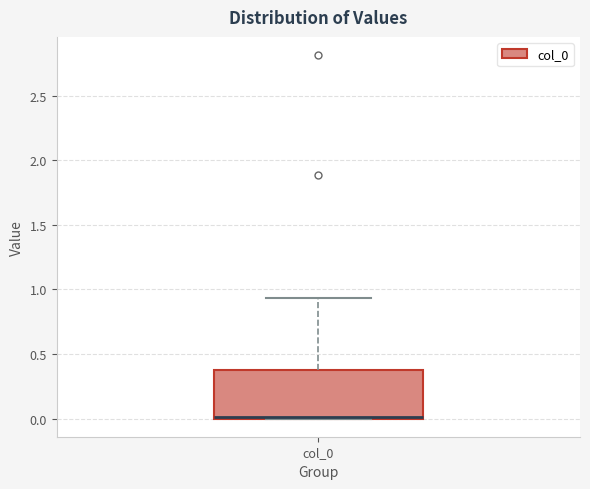

Read this box plot against the y-axis: the position of the median line, the range covered by the box, and the ends of both whiskers. The values are not printed on the chart, so give them approximately, as read against the axis.

median 0.00 (drawn on the box's lower edge), box 0.00 to 0.40, whiskers 0.00 to 0.95